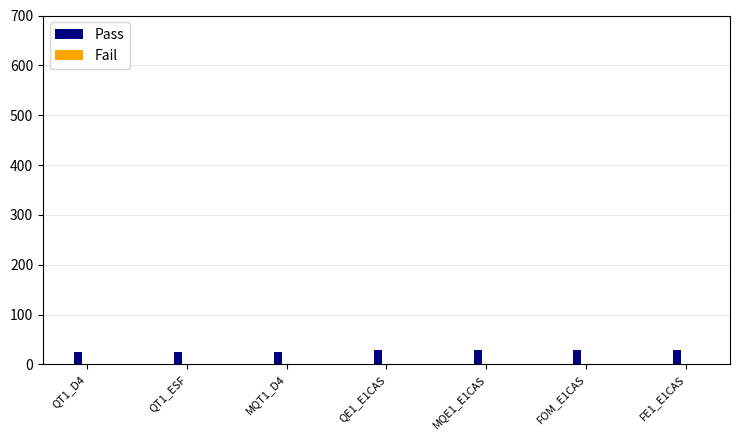

Which series has the largest total across all categories?

Pass